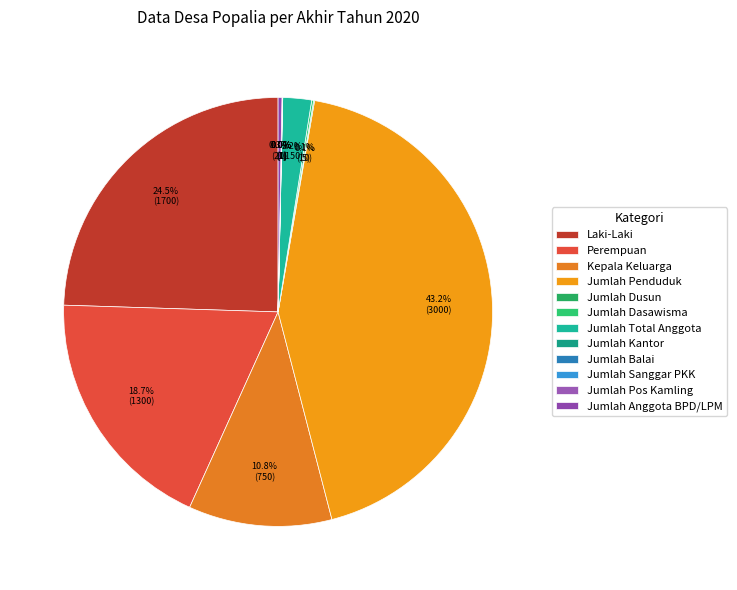

What percentage is NOT represented by Laki-Laki?

75.5%